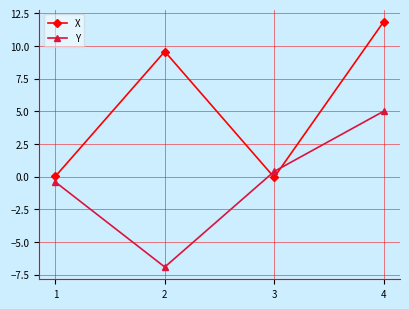

What is the sum of the Y values at 2 and 3?

-6.5